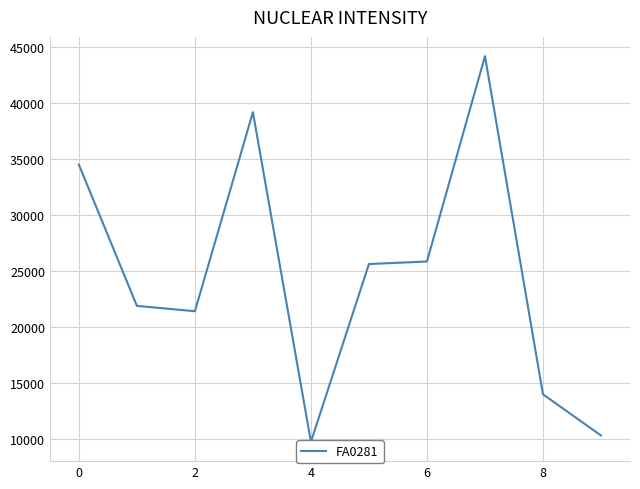

Is this an area chart (filled region under the line)?

No